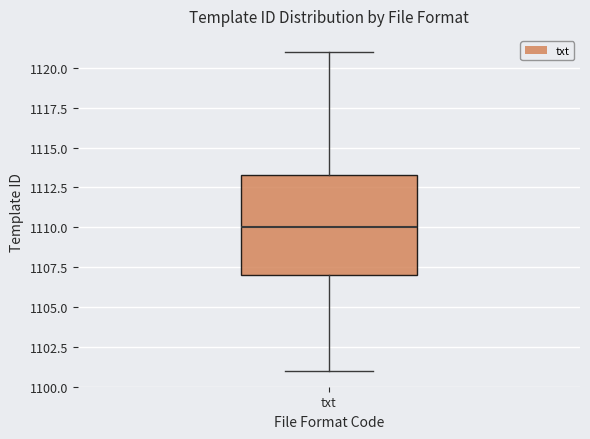

Transcribe this box plot: give where the median line is, the range the box spans, and where the two whiskers end, as read against the y-axis. The values are not printed on the chart, so give them approximately, as read against the axis.

median 1110.0, box 1107.0 to 1113.5, whiskers 1101.0 to 1121.0